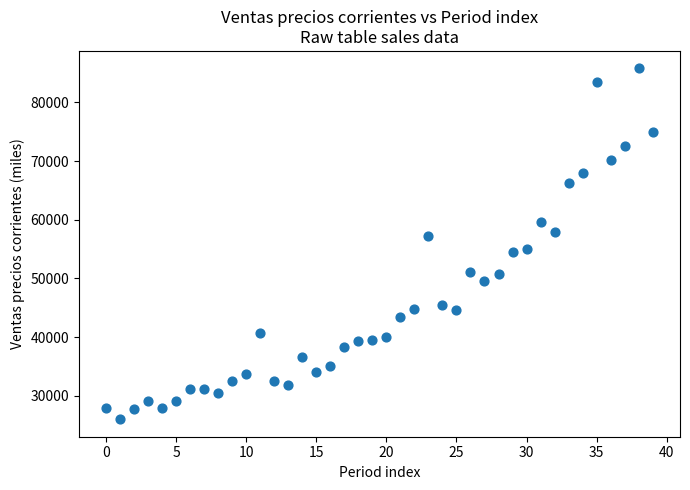

What is the range of Y values (max minus min)?

59783.8